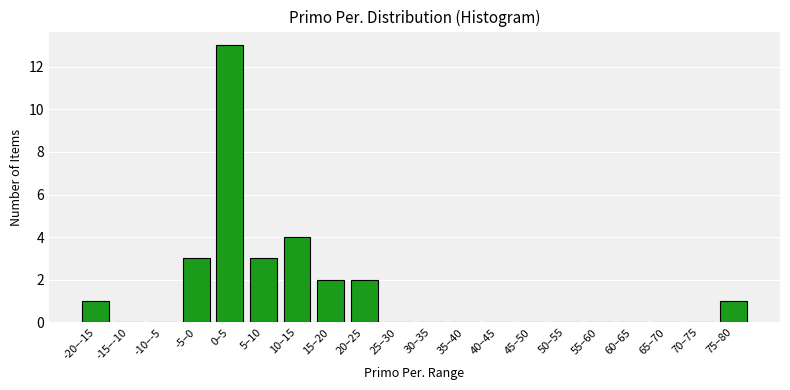

Reading left to right, extract all data points from this chart.

-20–-15=1	-15–-10=0	-10–-5=0	-5–0=3	0–5=13	5–10=3	10–15=4	15–20=2	20–25=2	25–30=0	30–35=0	35–40=0	40–45=0	45–50=0	50–55=0	55–60=0	60–65=0	65–70=0	70–75=0	75–80=1